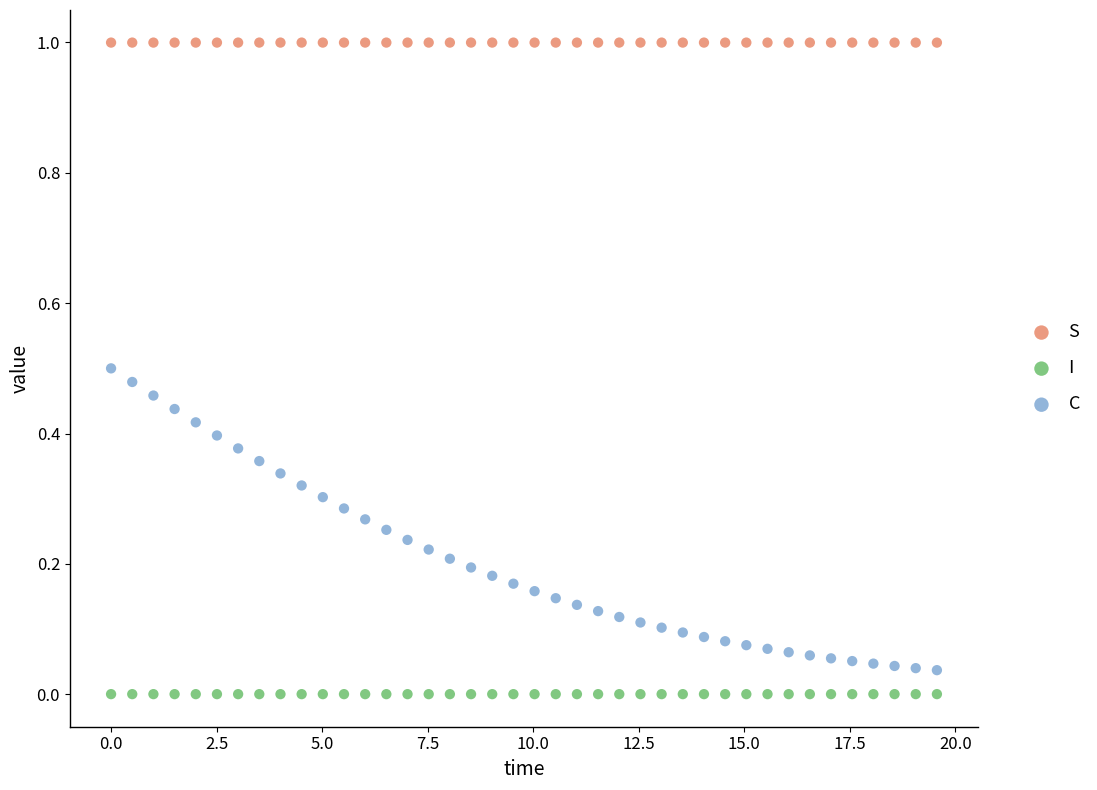

Which series contains the highest Y value?

S